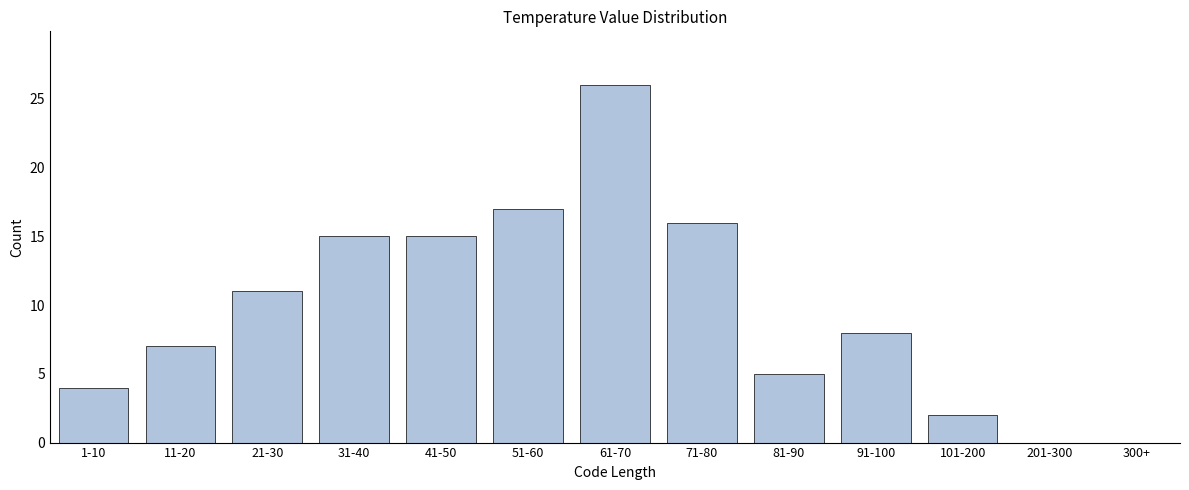

Reading left to right, extract all data points from this chart.

1-10=4	11-20=7	21-30=11	31-40=15	41-50=15	51-60=17	61-70=26	71-80=16	81-90=5	91-100=8	101-200=2	201-300=0	300+=0